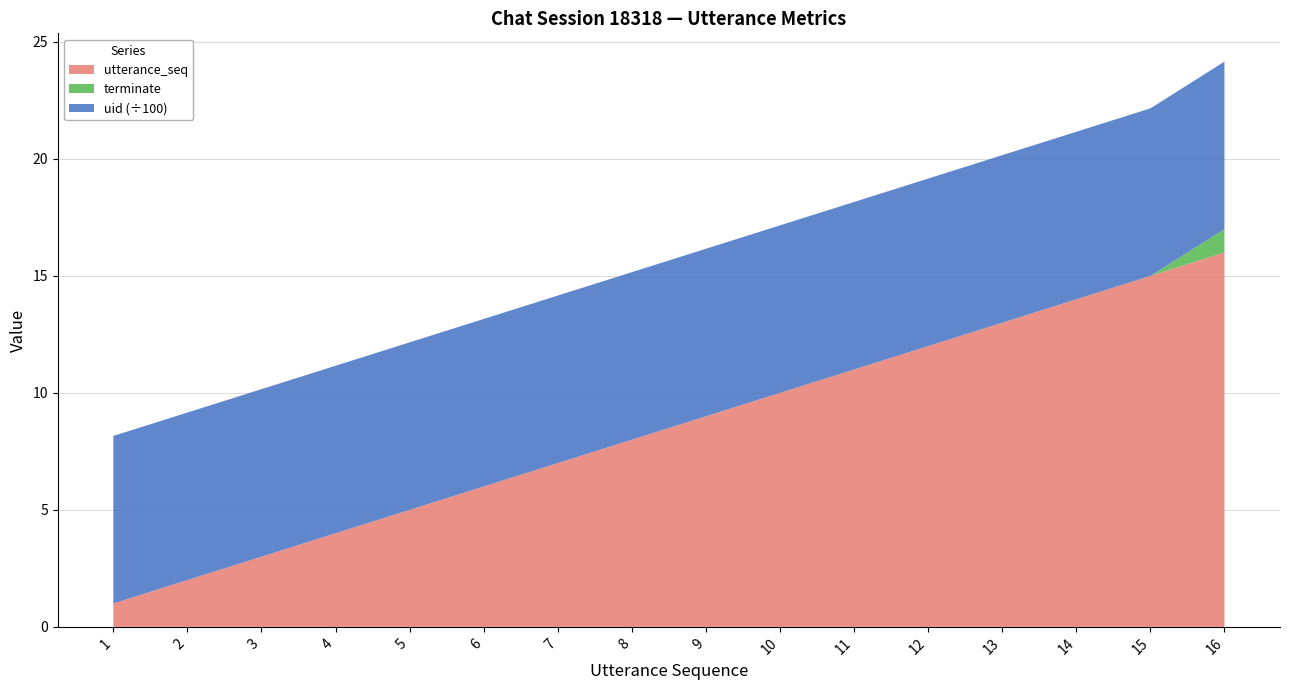

Reading left to right, list all the values displayed in this chart.

utterance_seq: 1	2	3	4	5	6	7	8	9	10	11	12	13	14	15	16
terminate: 0	0	0	0	0	0	0	0	0	0	0	0	0	0	0	1
uid: 716	716	716	716	716	716	716	716	716	716	716	716	716	716	716	716